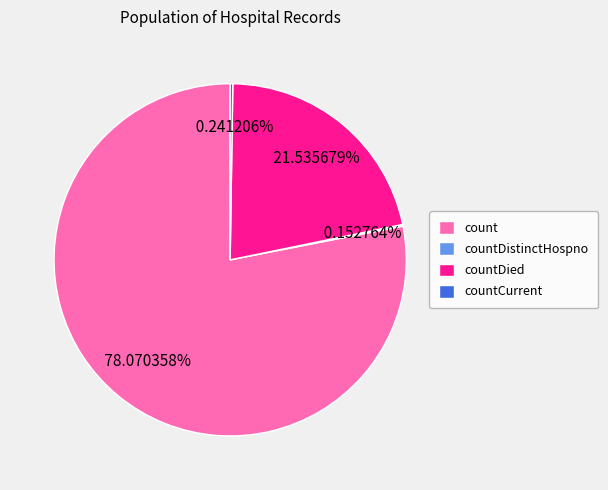

What is the ratio of the value at count to the value at countDied?

3.6